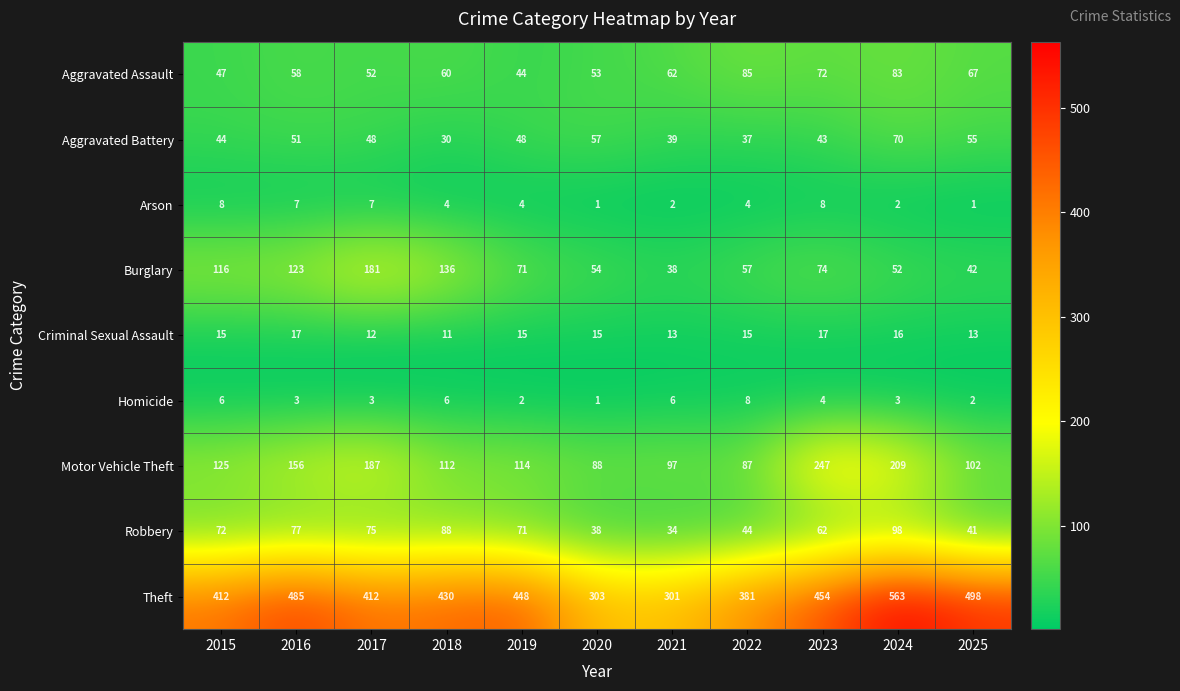

Count the Criminal Sexual Assault values in the range 13 to 16.

7